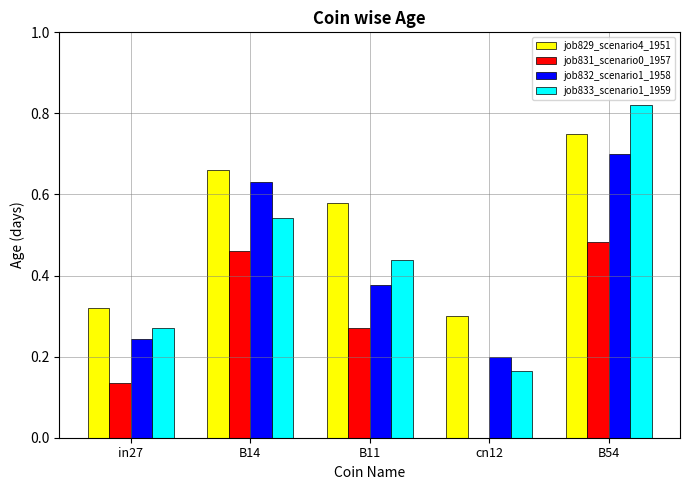

What are all the series names shown in the legend?

job829_scenario4_1951, job831_scenario0_1957, job832_scenario1_1958, job833_scenario1_1959